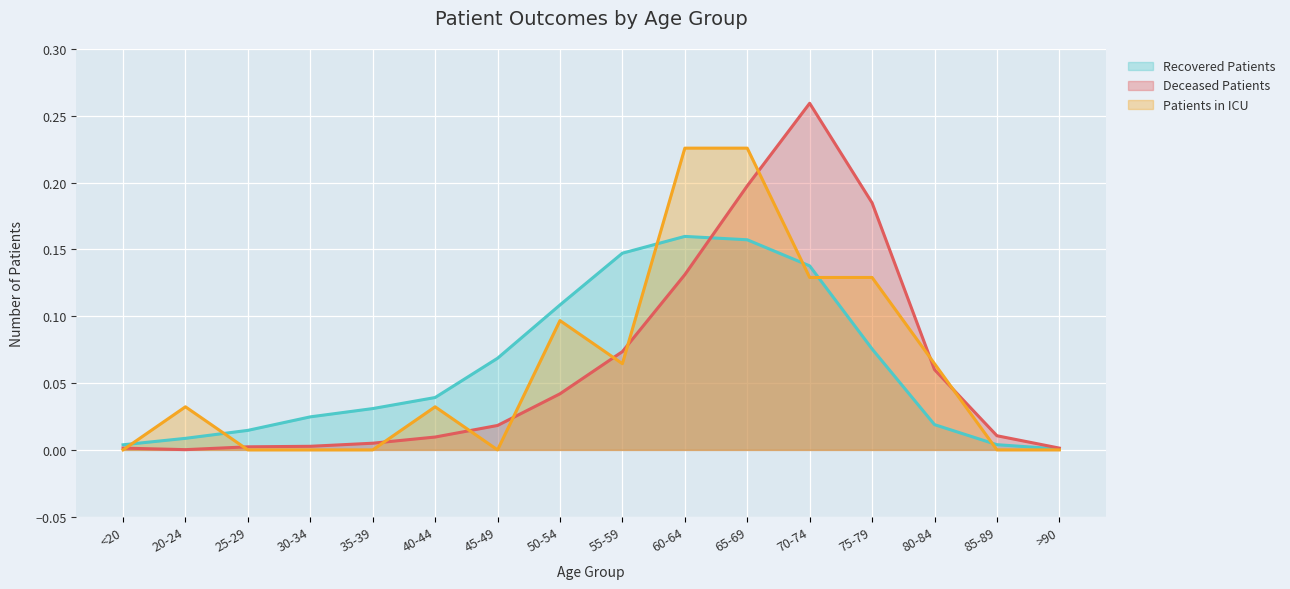

Reading right to left, transcribe all the data shown in this chart.

recovered_patients: 0.0	0.0	0.0	0.1	0.1	0.2	0.2	0.1	0.1	0.1	0.0	0.0	0.0	0.0	0.0	0.0
deceased_patients: 0.0	0.0	0.1	0.2	0.3	0.2	0.1	0.1	0.0	0.0	0.0	0.0	0.0	0.0	0.0	0.0
patients_in_icu: 0.0	0.0	0.1	0.1	0.1	0.2	0.2	0.1	0.1	0.0	0.0	0.0	0.0	0.0	0.0	0.0